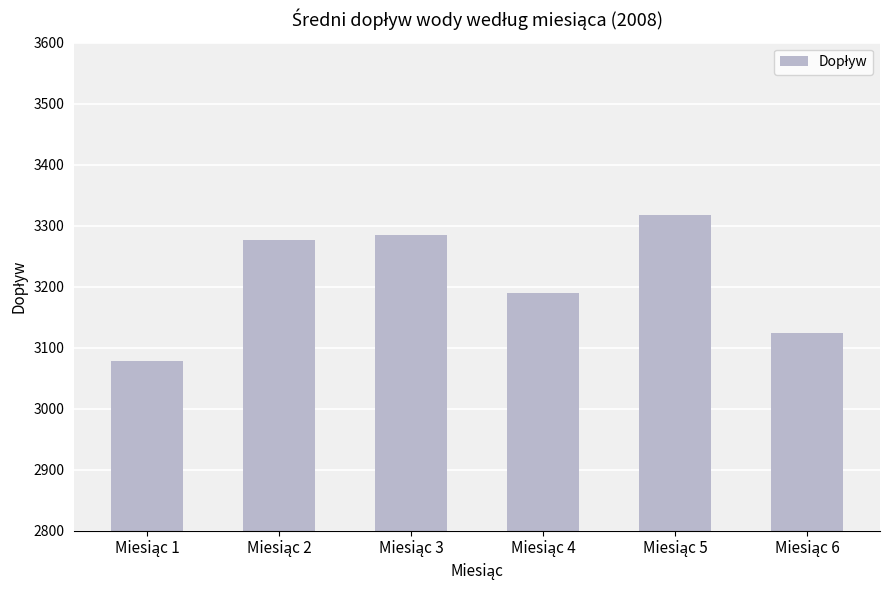

What is the value of the 2nd bar from the left?

3277